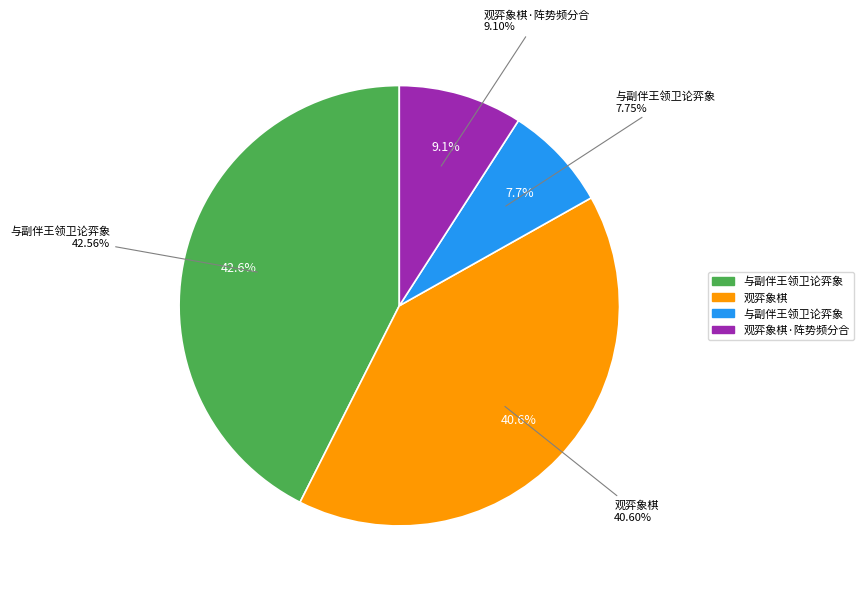

What percentage is the 与副伴王领卫论弈象 slice, to the nearest percent?

43%